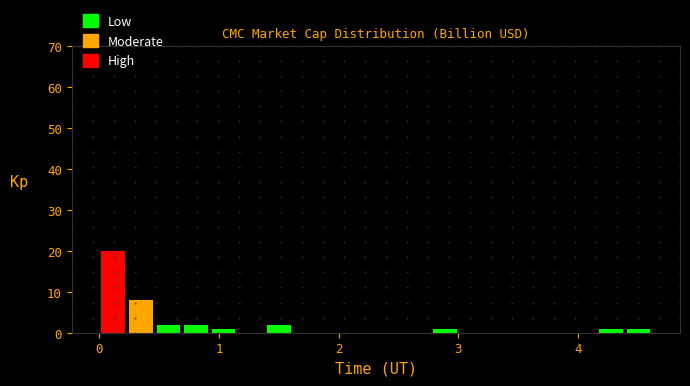

Read against the x-axis, roughly where is the centre of the tallest bar?

0.1